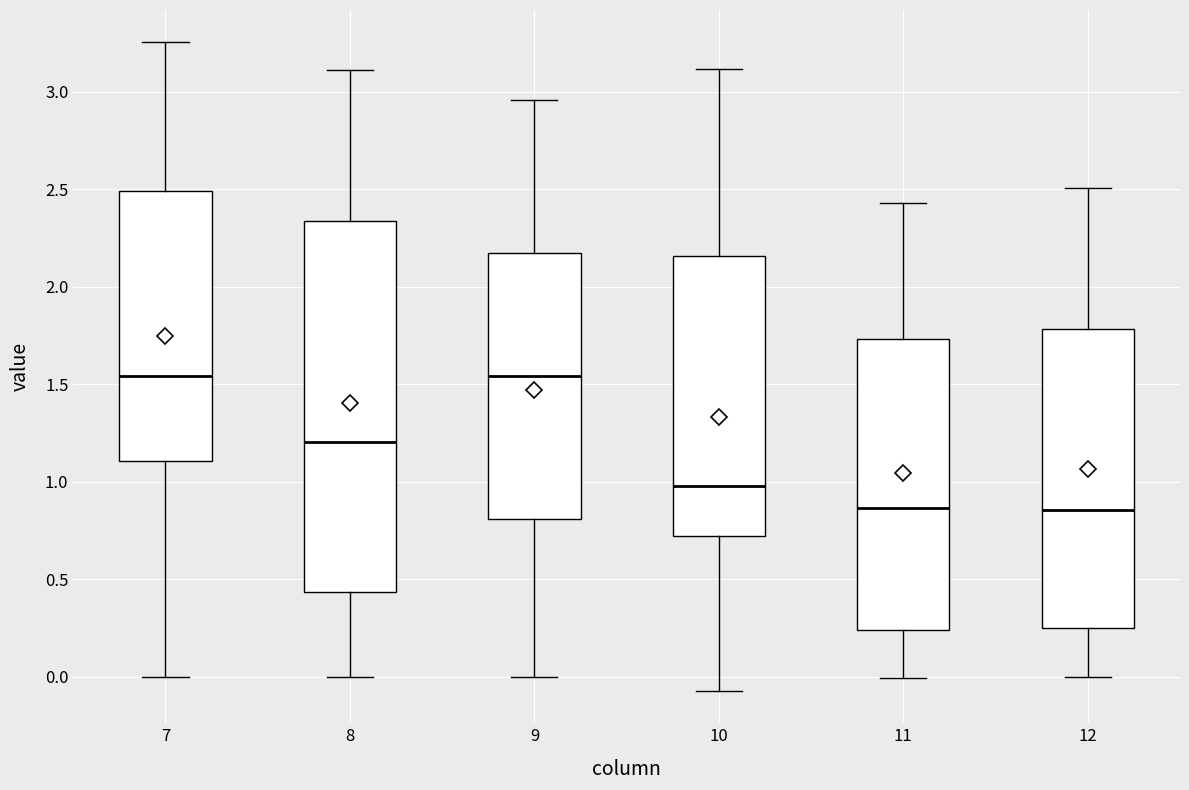

Reading left to right, read every box against the y-axis: the position of its median line, the range the box covers, and the ends of its whiskers. The values are not printed on the chart, so give them approximately, as read against the axis.

7: median 1.55, box 1.10 to 2.50, whiskers 0.00 to 3.25
8: median 1.20, box 0.45 to 2.35, whiskers 0.00 to 3.10
9: median 1.55, box 0.80 to 2.15, whiskers 0.00 to 2.95
10: median 1.00, box 0.70 to 2.15, whiskers -0.05 to 3.10
11: median 0.85, box 0.25 to 1.75, whiskers 0.00 to 2.45
12: median 0.85, box 0.25 to 1.80, whiskers 0.00 to 2.50